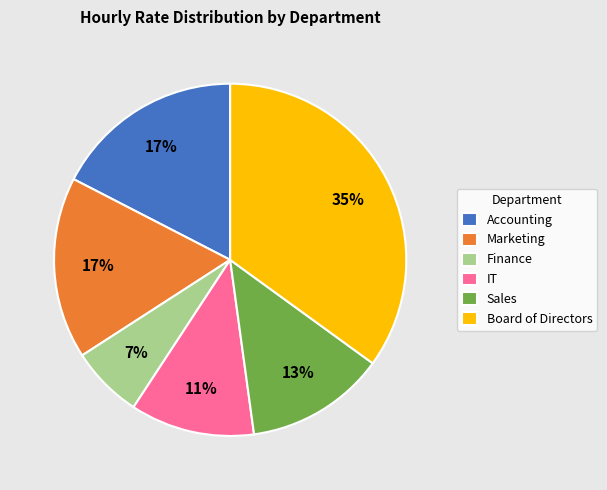

Count the number of slices in the pie.

6